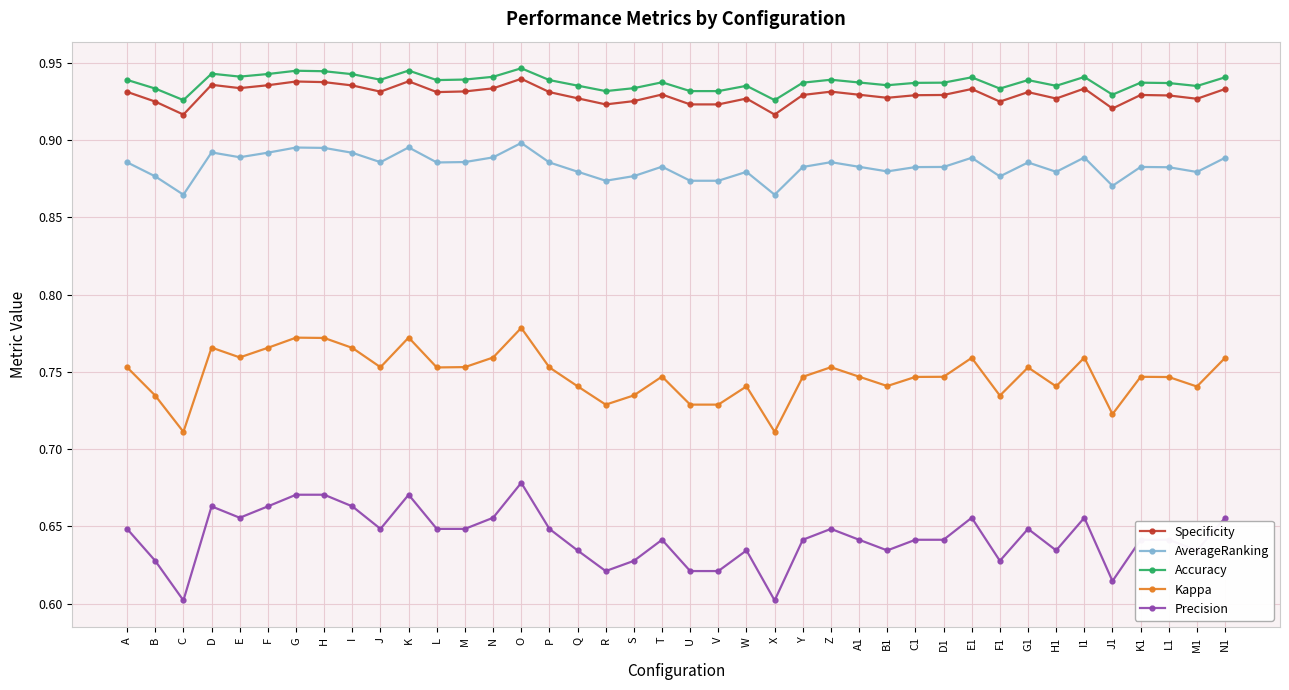

True or false: Specificity and Accuracy cross at least once.

False